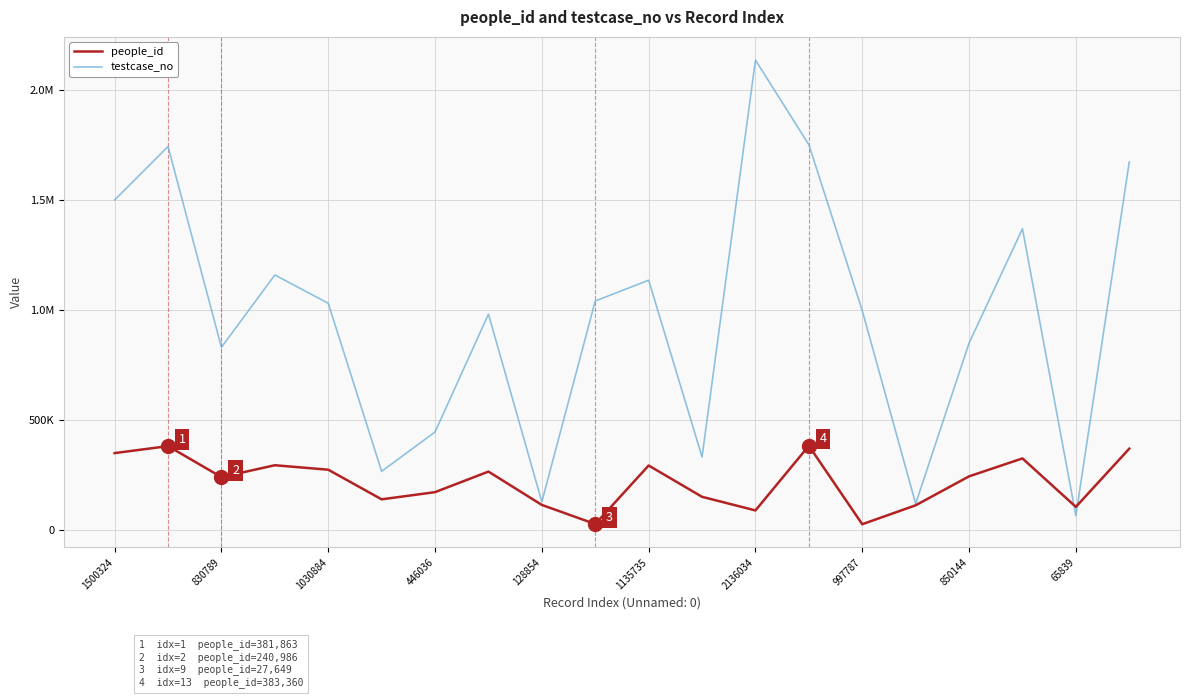

Which series has the largest total across all categories?

testcase_no